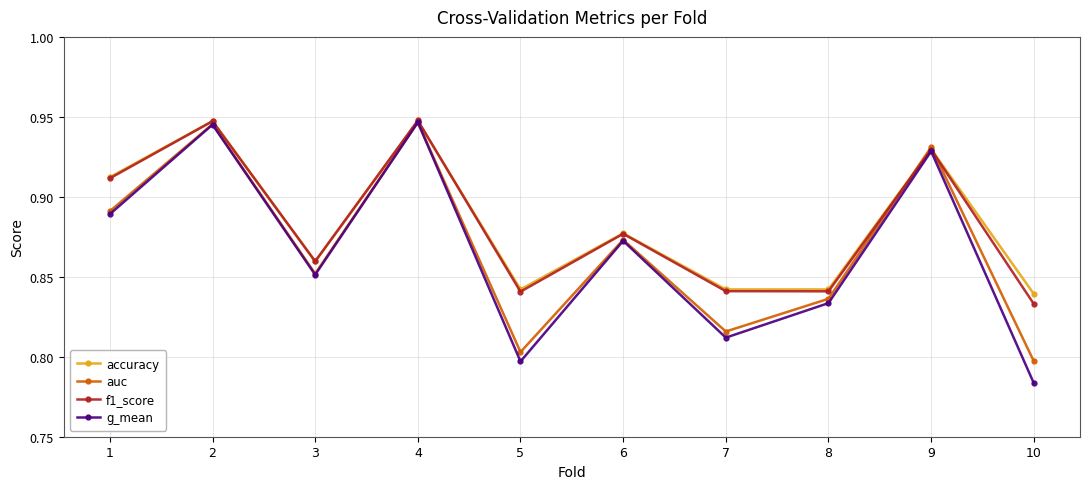

At how many categories does at least one series exceed 0?

10